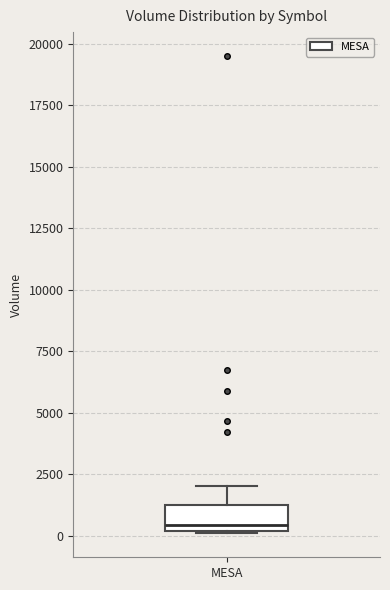

Read this box plot against the y-axis: the position of the median line, the range covered by the box, and the ends of both whiskers. The values are not printed on the chart, so give them approximately, as read against the axis.

median 500, box 0 to 1500, whiskers 0 to 2000